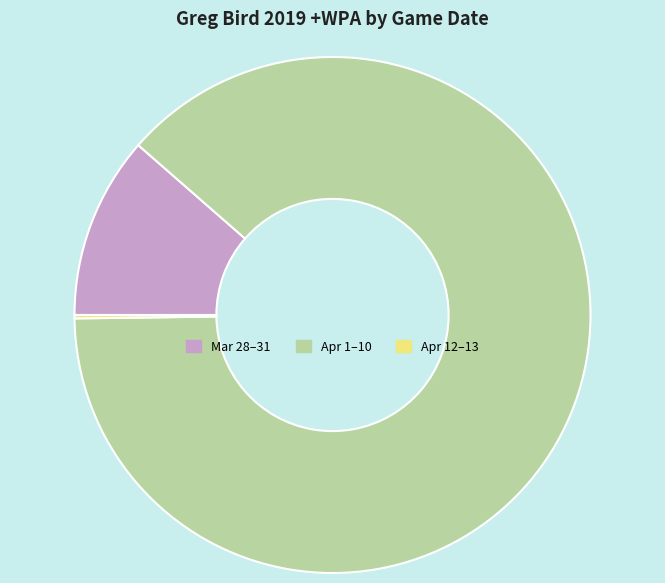

Does any single category account for the majority?

Yes